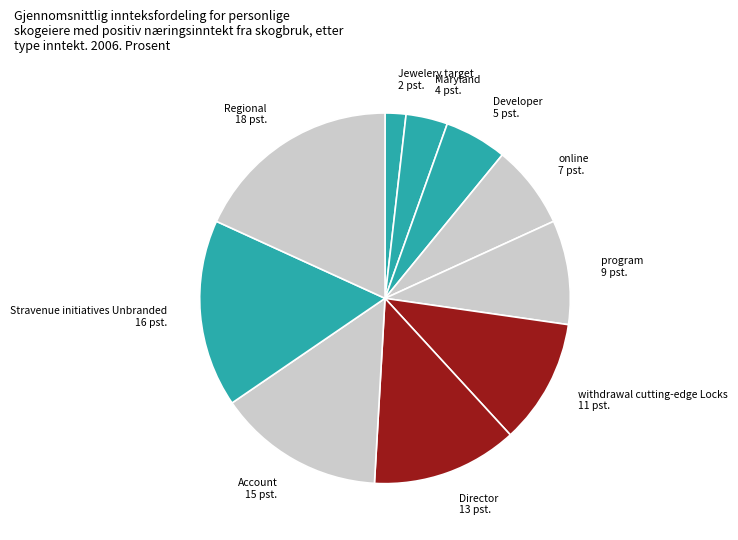

How many slices are in this pie chart?

10